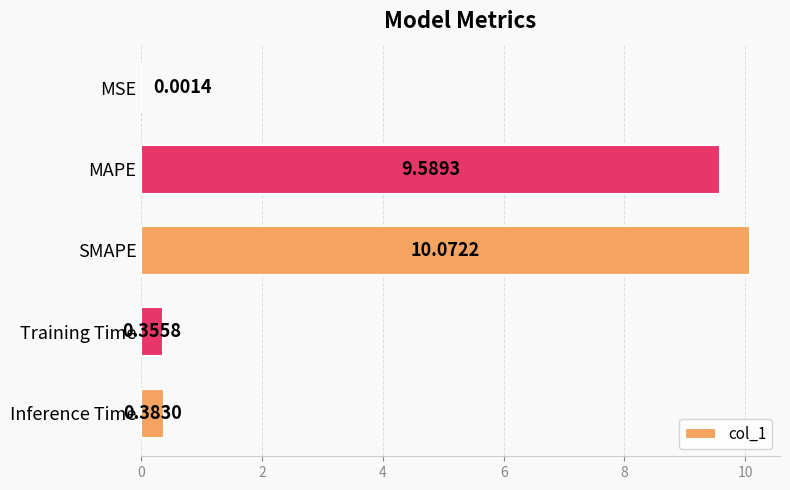

What is the average value?

4.1